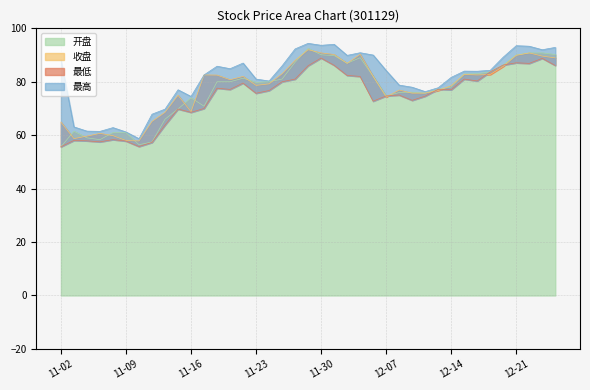

At which category does 最低 reach its first local peak?

11-03